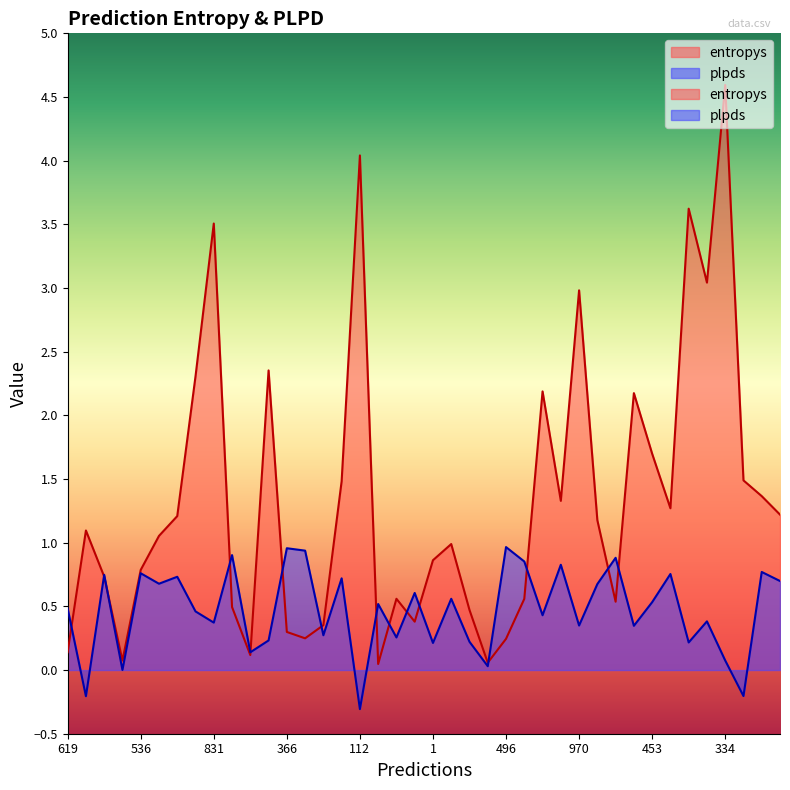

The value of entropys at 953 is 0.0. True or false?

False